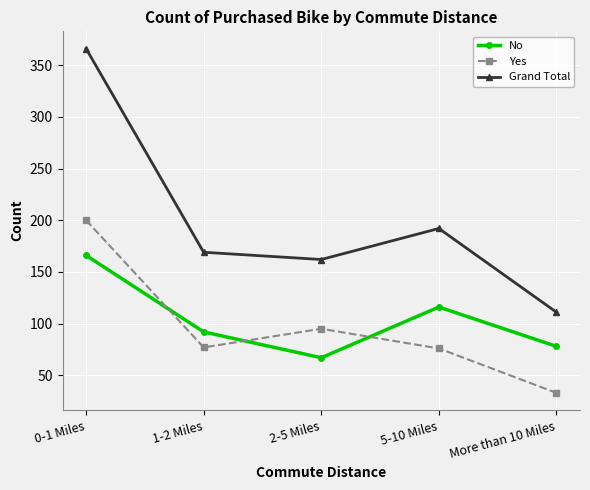

Between 1-2 Miles and 2-5 Miles, which series saw the biggest shift?

No